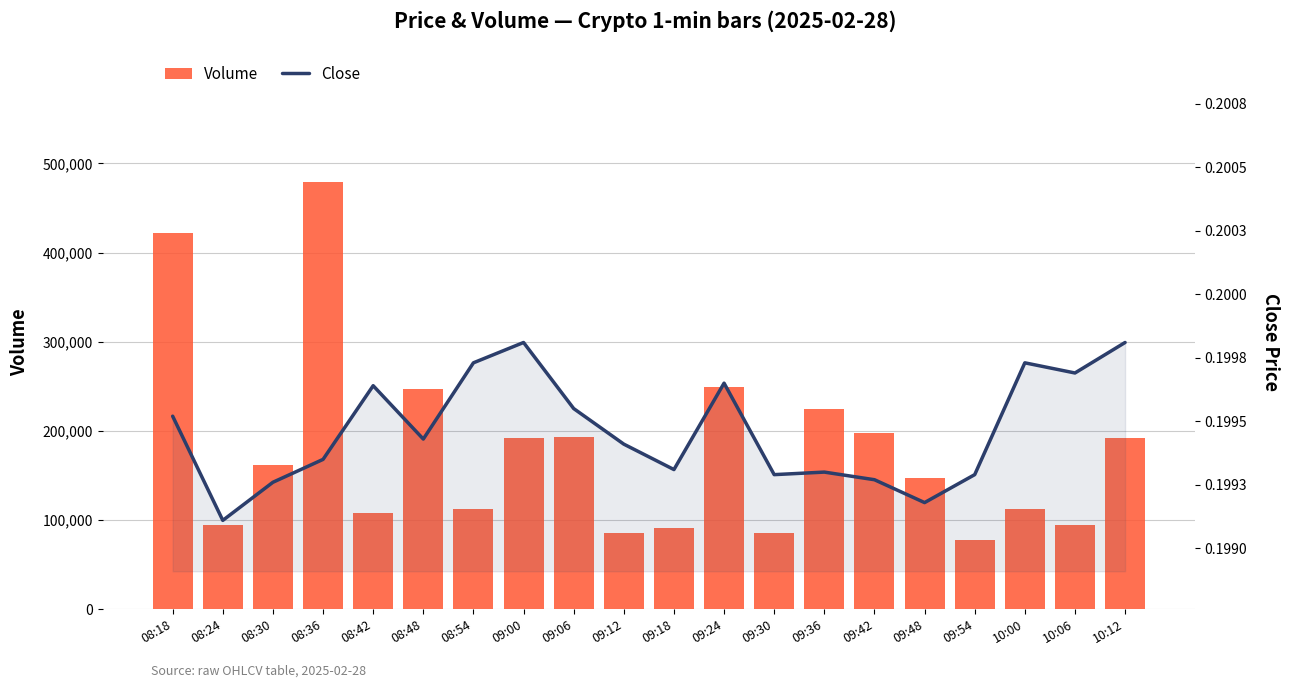

The value of Volume at 10:06 is 95104.0. True or false?

True